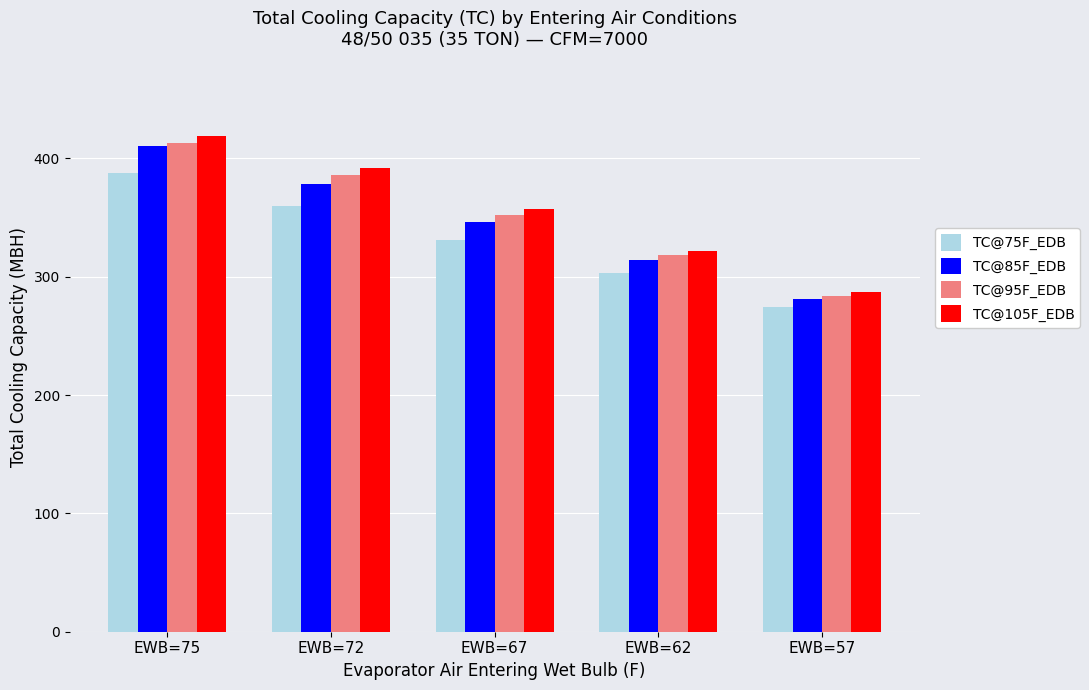

What are all the series names shown in the legend?

TC@75F_EDB, TC@85F_EDB, TC@95F_EDB, TC@105F_EDB